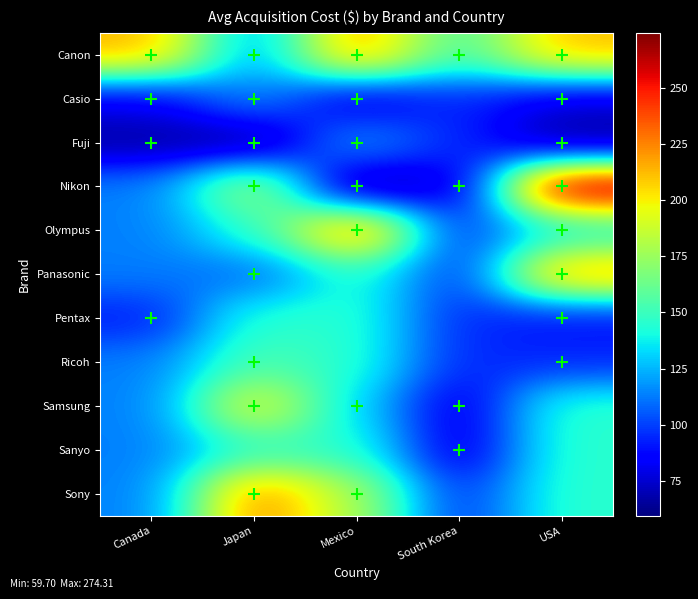

Reading left to right, extract all data points from this chart.

Canon: Canada=214.1	Japan=117.7	Mexico=220.3	South Korea=151.6	USA=211.6
Casio: Canada=81.4	Japan=117.2	Mexico=76.1	South Korea=95.0	USA=76.1
Fuji: Canada=65.9	Japan=62.2	Mexico=121.2	South Korea=95.0	USA=63.7
Nikon: Canada=113.2	Japan=182.4	Mexico=59.7	South Korea=75.1	USA=274.3
Olympus: Canada=113.2	Japan=145.7	Mexico=229.1	South Korea=95.0	USA=138.7
Panasonic: Canada=113.2	Japan=107.7	Mexico=145.6	South Korea=95.0	USA=221.2
Pentax: Canada=91.5	Japan=145.7	Mexico=145.6	South Korea=95.0	USA=88.5
Ricoh: Canada=113.2	Japan=154.1	Mexico=145.6	South Korea=95.0	USA=94.5
Samsung: Canada=113.2	Japan=198.1	Mexico=132.7	South Korea=77.5	USA=146.1
Sanyo: Canada=113.2	Japan=145.7	Mexico=145.6	South Korea=75.9	USA=146.1
Sony: Canada=113.2	Japan=225.9	Mexico=179.9	South Korea=95.0	USA=146.1